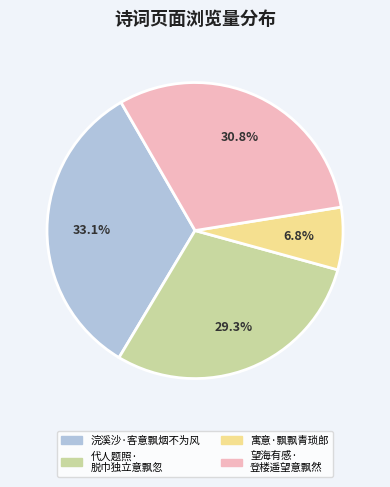

Does any single category account for the majority?

No